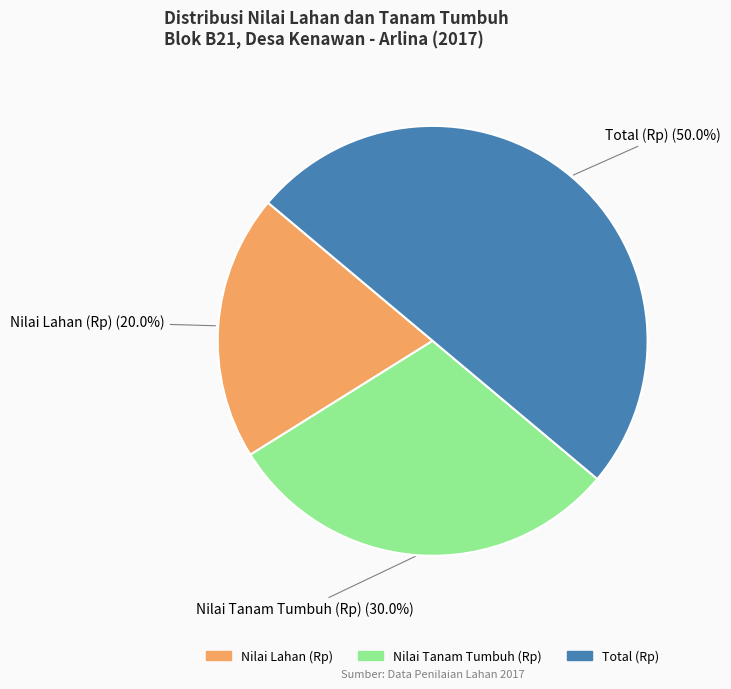

Rank the categories by value from lowest to highest.

Nilai Lahan (Rp), Nilai Tanam Tumbuh (Rp), Total (Rp)